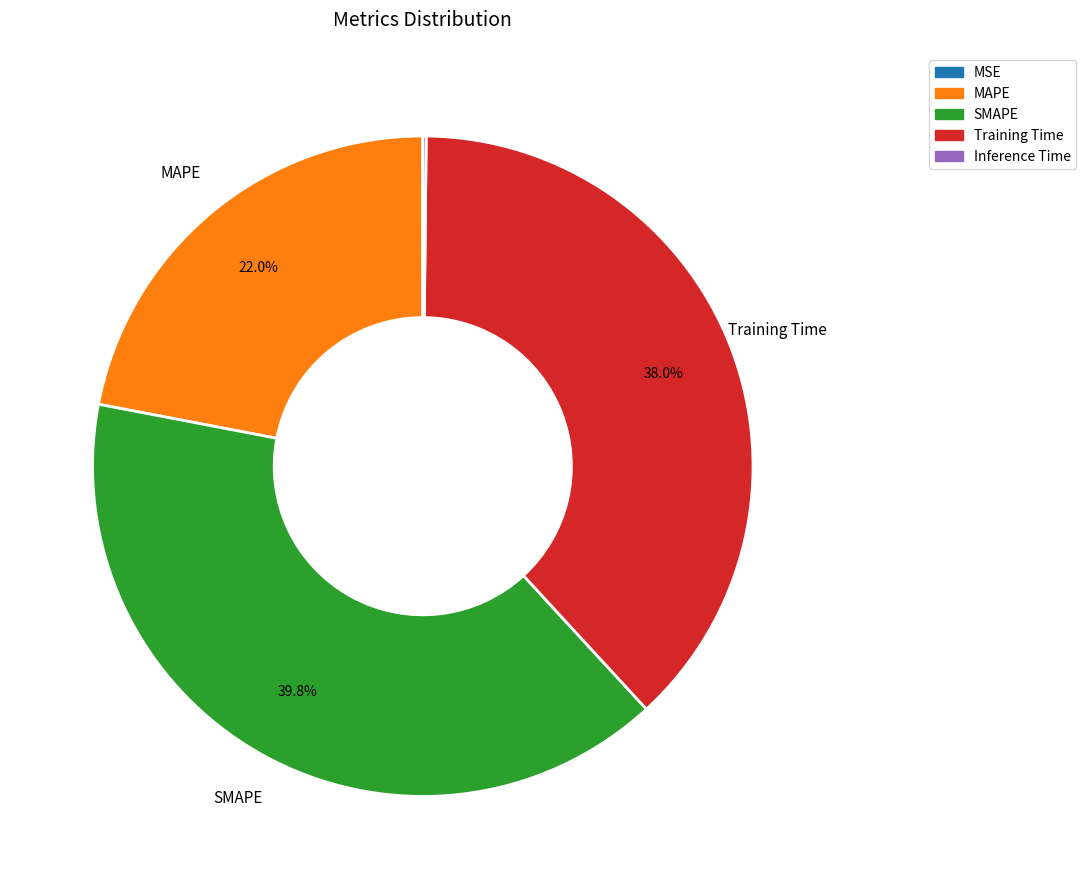

The MAPE slice represents 11% of the pie. True or false?

False